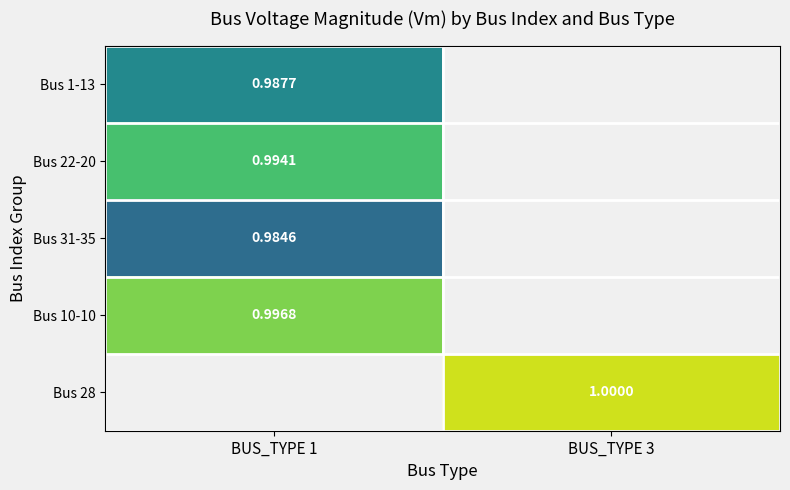

Is the value of Bus 1-13 at BUS_TYPE 1 greater than the value of Bus 31-35 at BUS_TYPE 1?

Yes